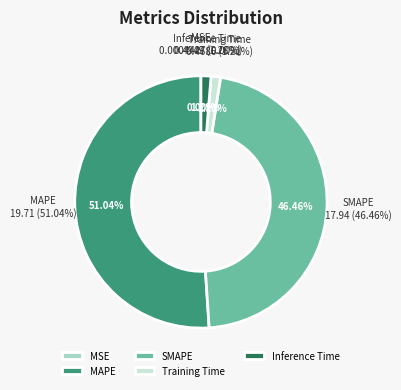

What is the majority slice?

MAPE